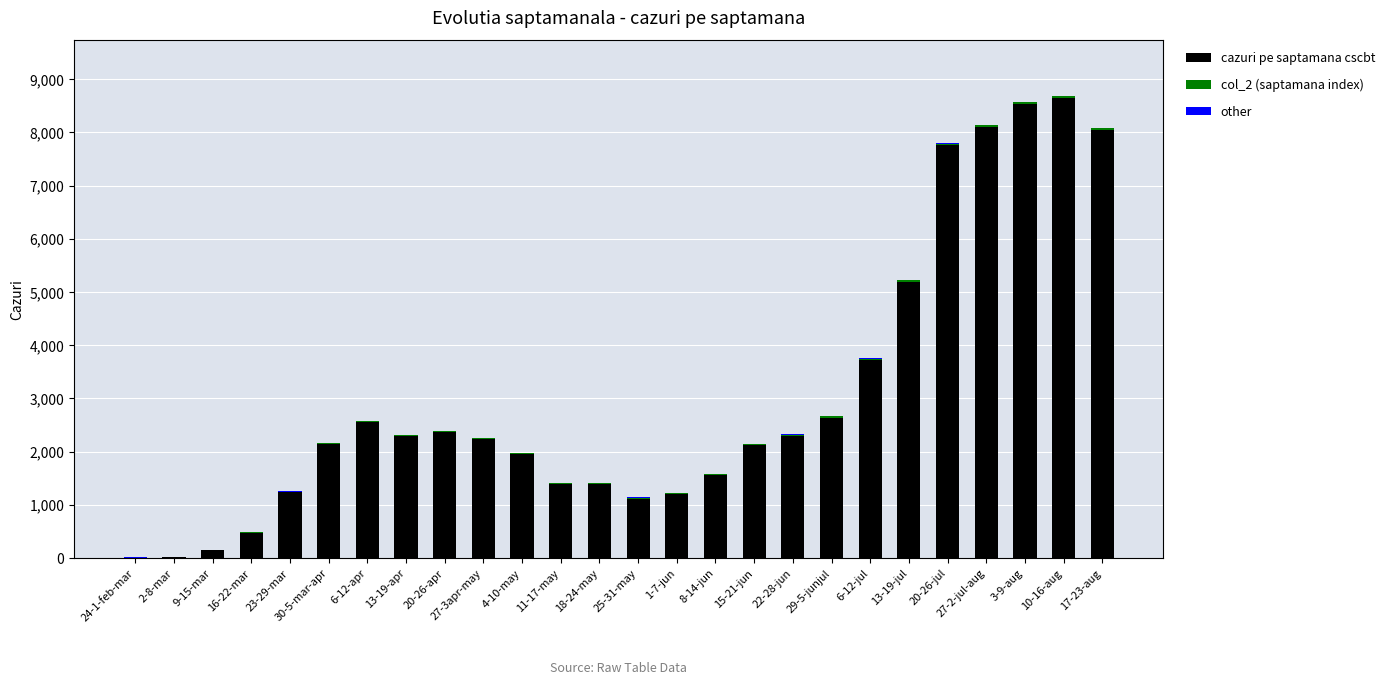

Are the bars grouped side by side (vs. stacked)?

No